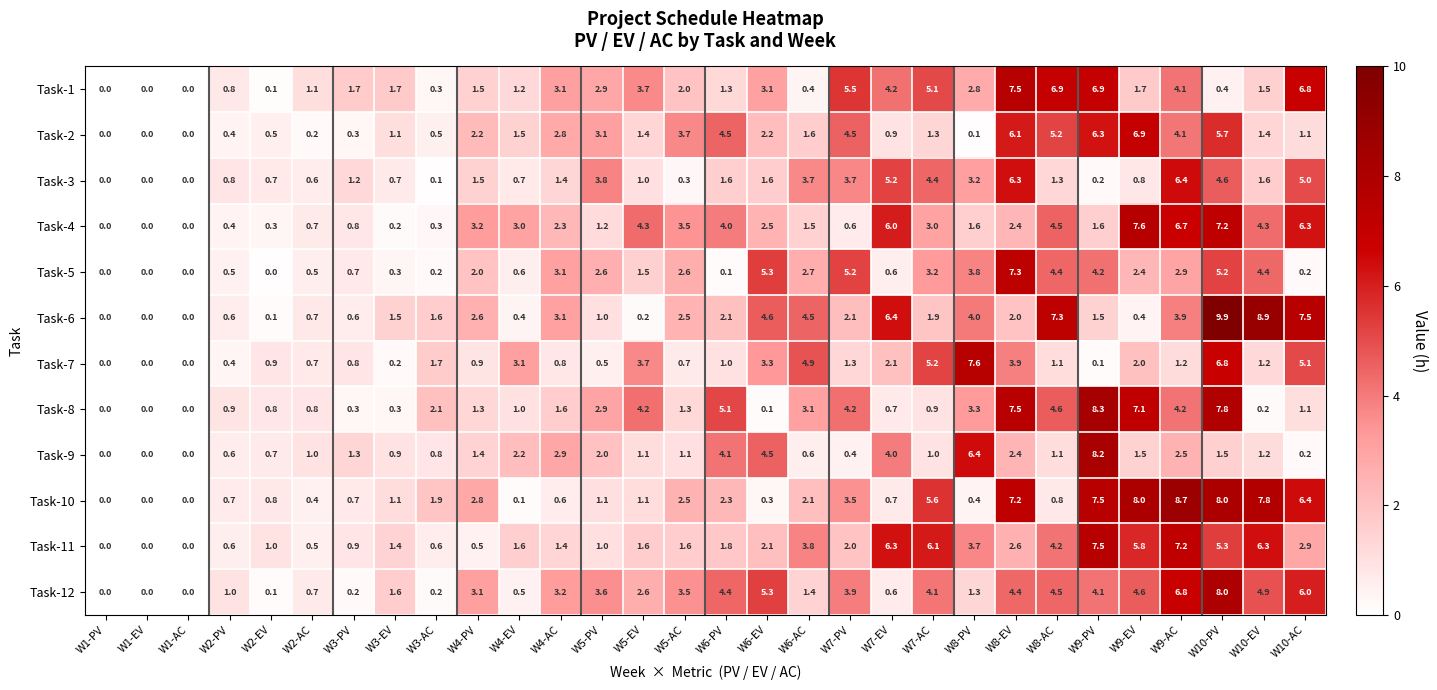

What is the difference between the Task-2 values at W10-PV and W8-AC?

0.5